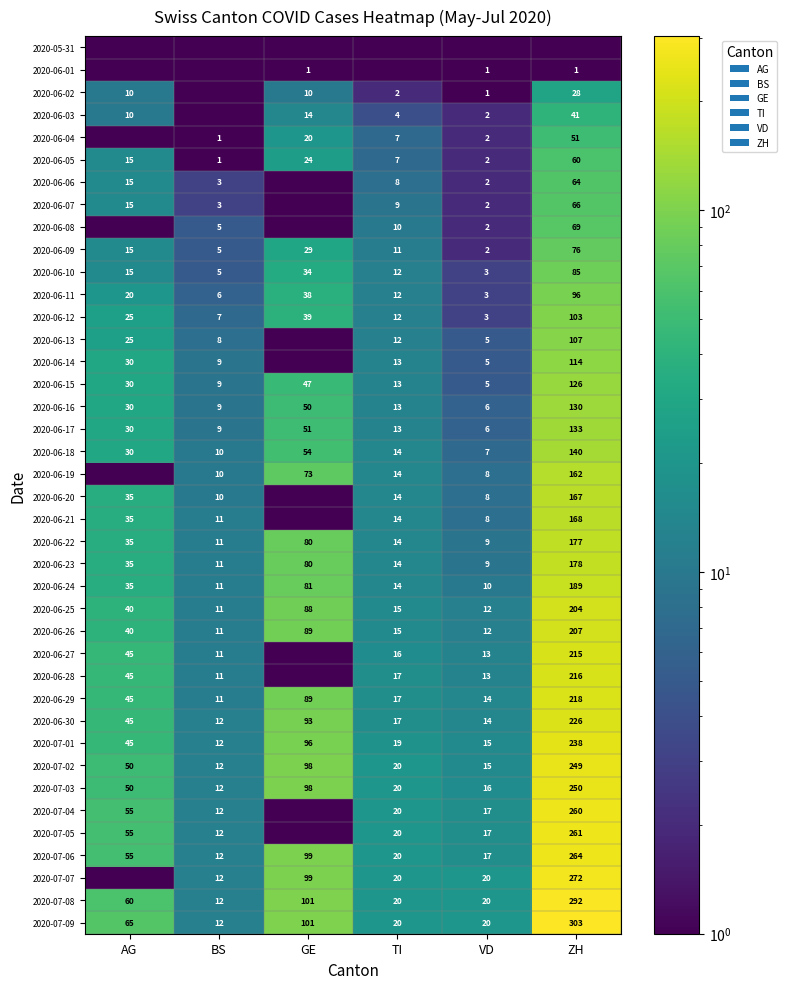

What is the sum of the 2020-06-18 values at ZH and BS?

150.0